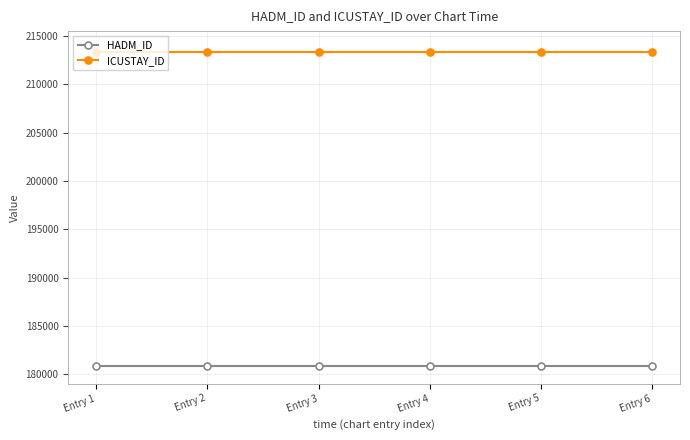

Does the chart have visible grid lines?

Yes